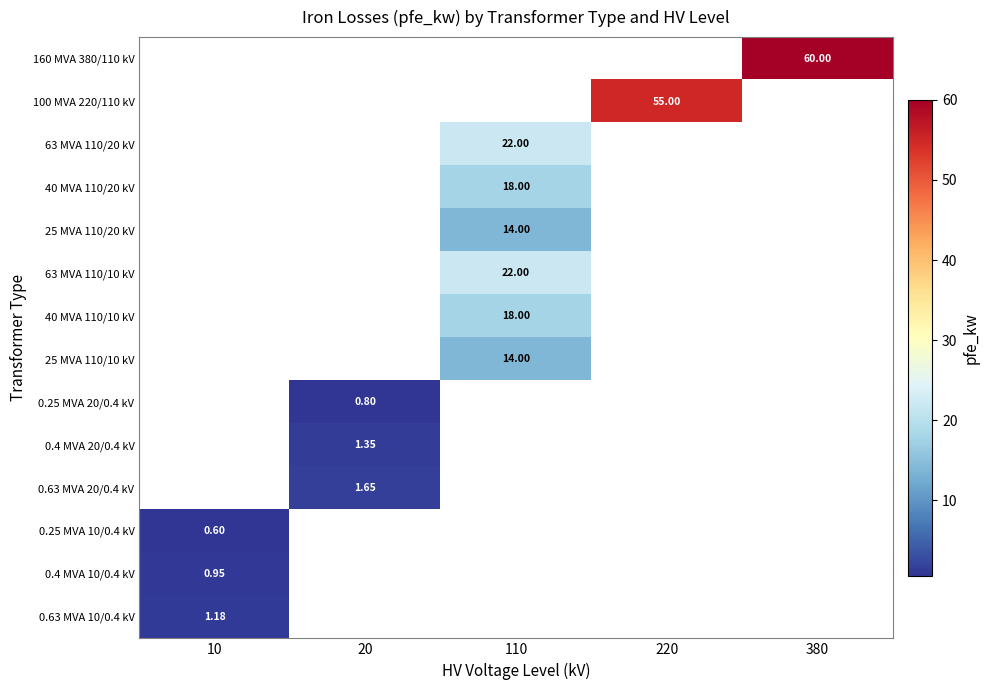

Is the value of 63 MVA 110/10 kV at 220 greater than the value of 100 MVA 220/110 kV at 380?

No